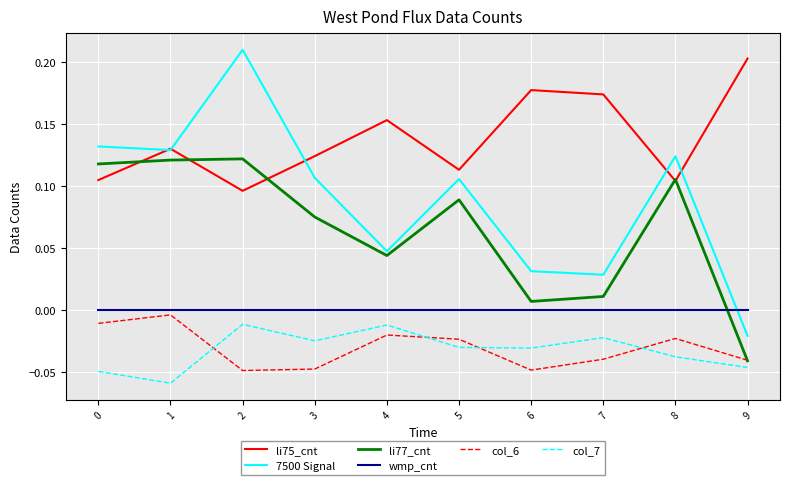

At which label does 7500 Signal reach its minimum?

9